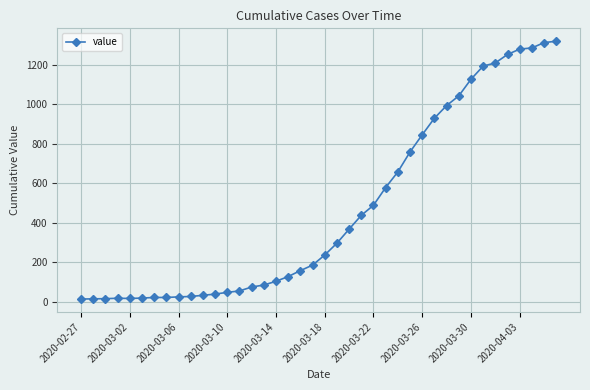

Does the chart have visible grid lines?

Yes